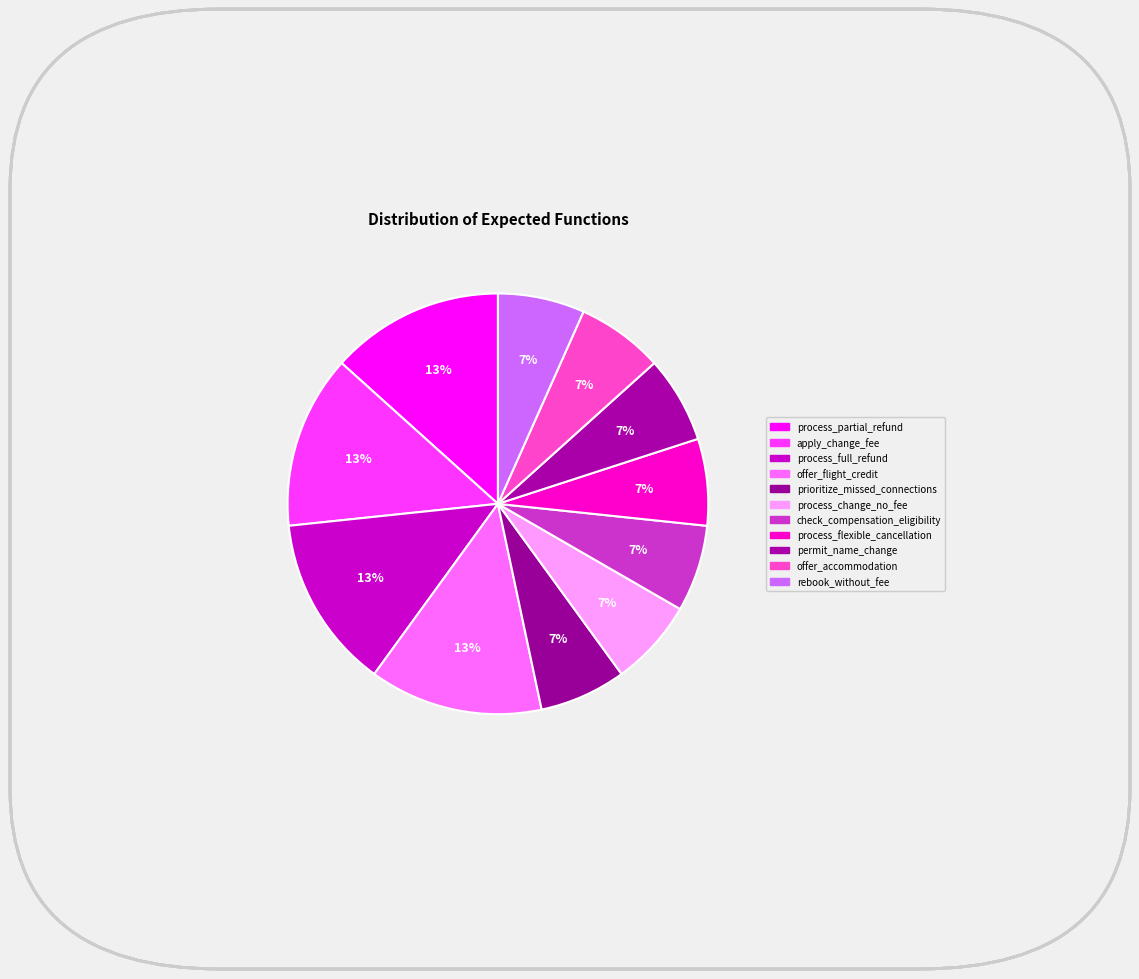

How many segments does this pie chart have?

11